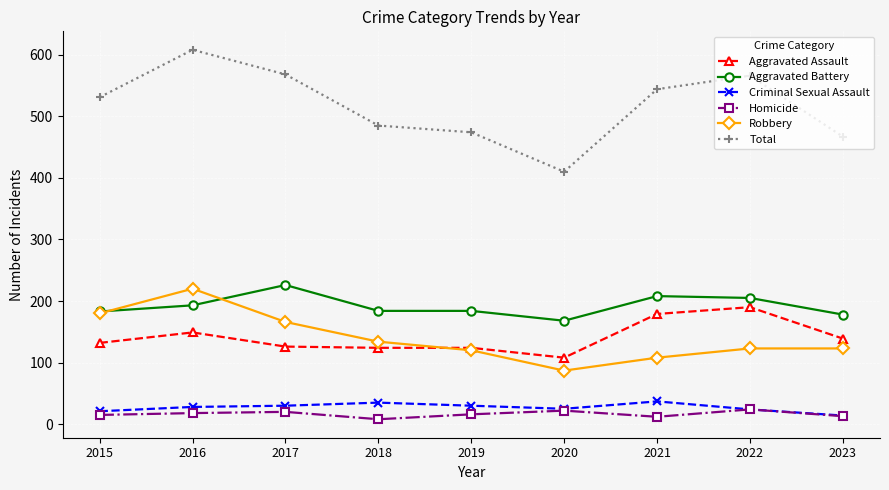

How many lines are shown in the chart?

6